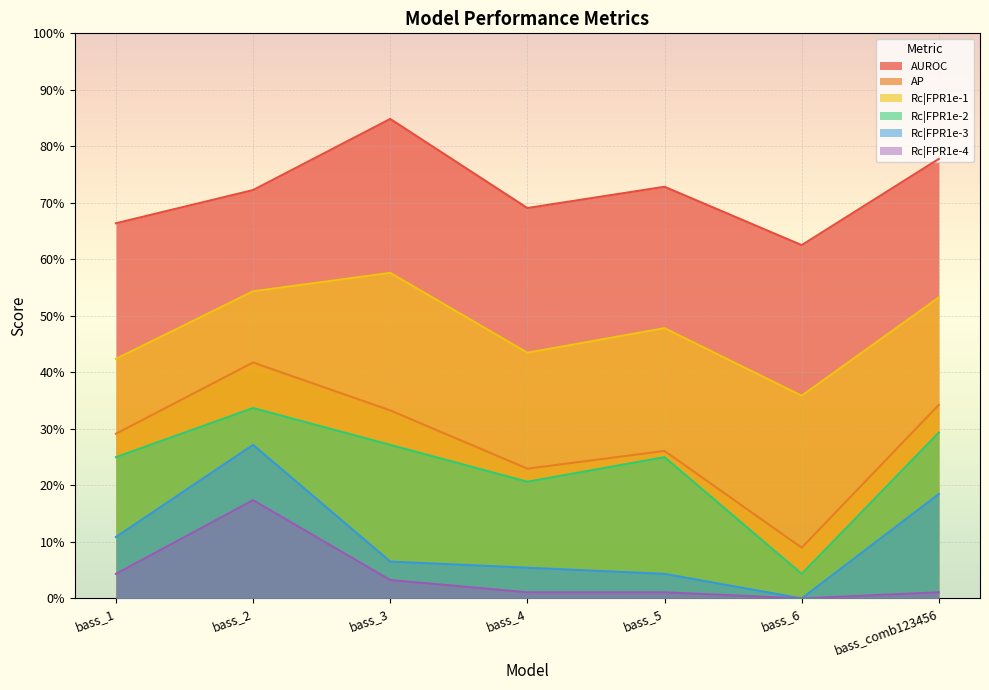

What is the label of the 3rd point from the right?

bass_5